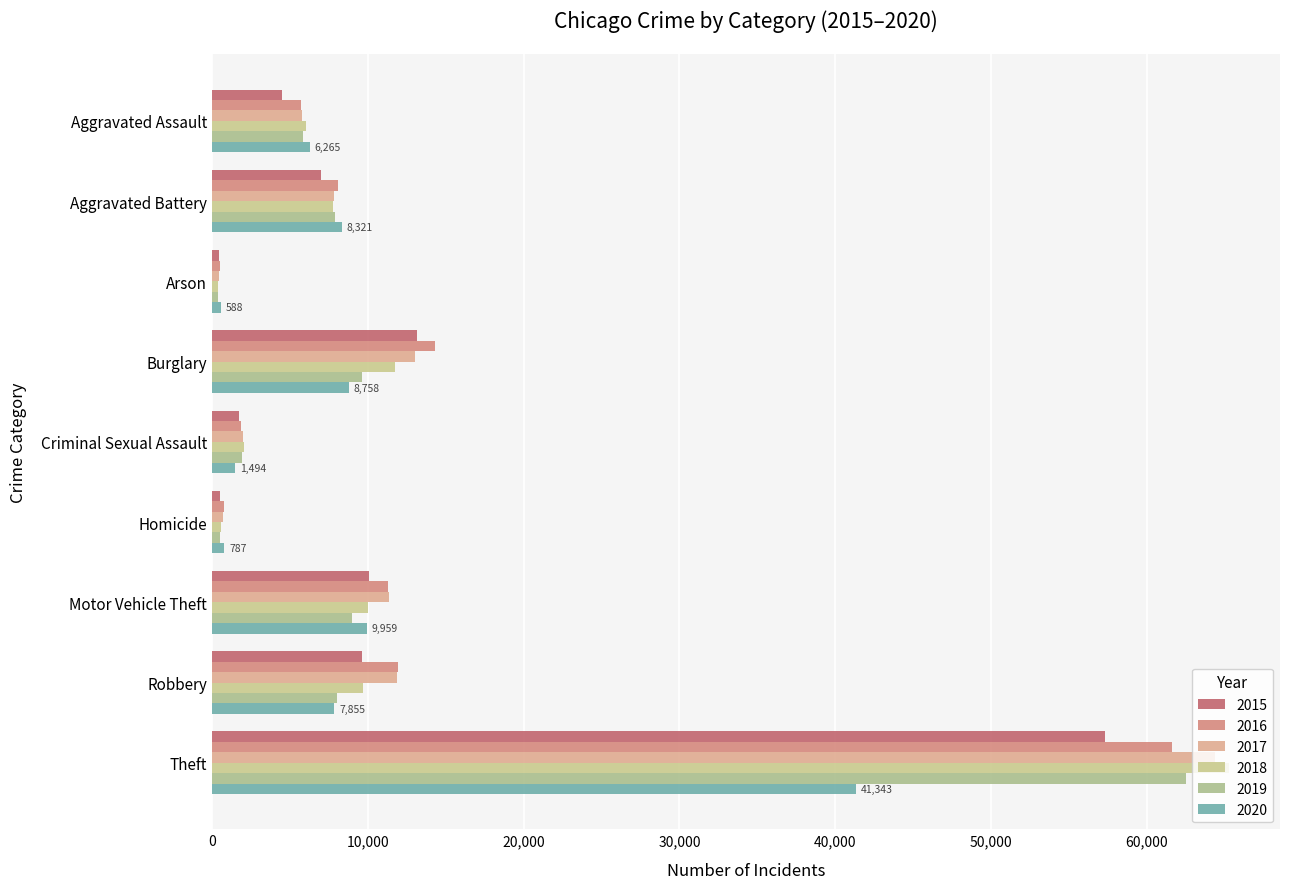

What is the spread (max minus min) of values at Criminal Sexual Assault?

548